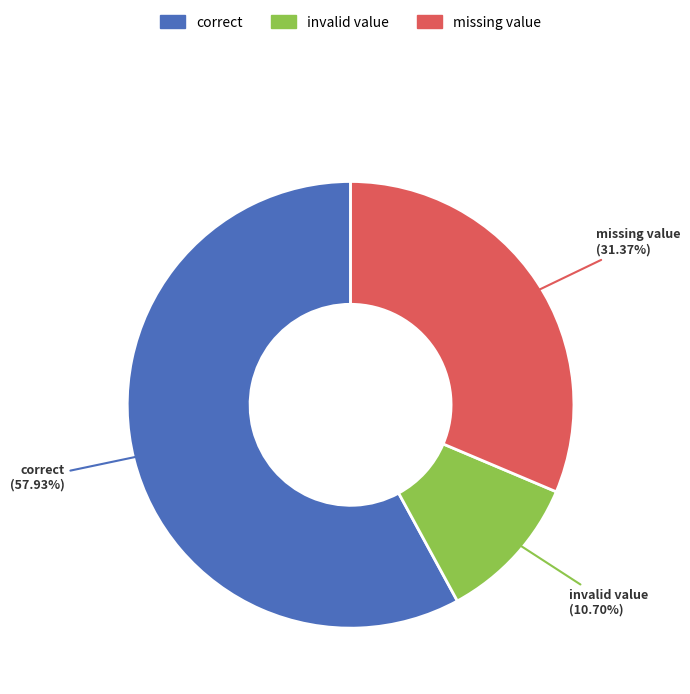

What is the ratio of the value at invalid value to the value at missing value?

0.3